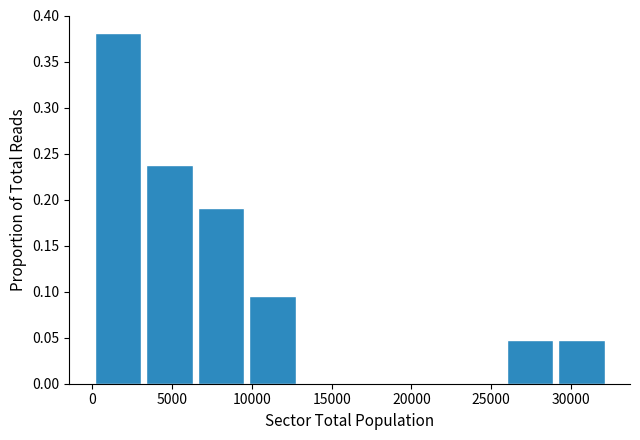

Reading left to right, list every bar in this chart as the range it spans on the x-axis followed by its height. Neither the bar edges nor the heights are printed on the chart, so give them approximately, as read against the axes.

0 to 3000: 0.380
3000 to 6500: 0.240
6500 to 9500: 0.190
9500 to 13000: 0.095
13000 to 16000: 0
16000 to 19500: 0
19500 to 22500: 0
22500 to 26000: 0
26000 to 29000: 0.050
29000 to 32500: 0.050